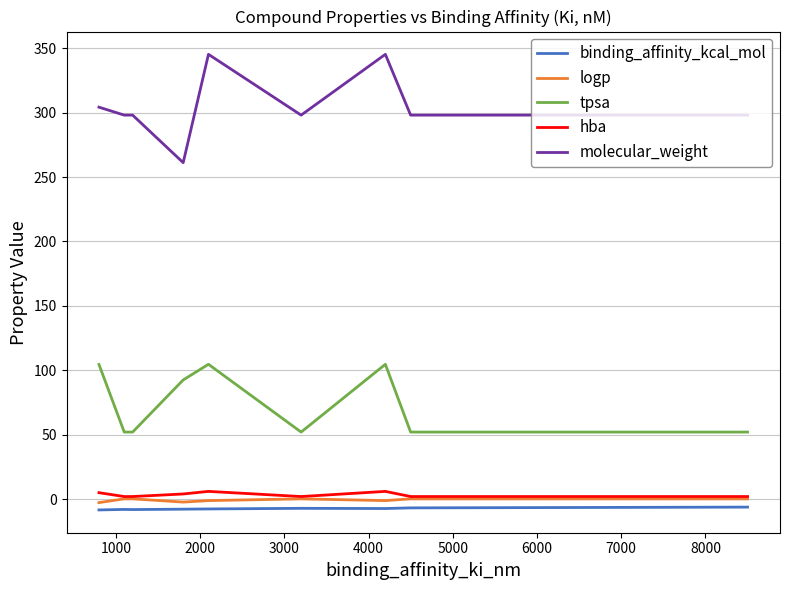

True or false: tpsa and hba intersect in this chart.

False